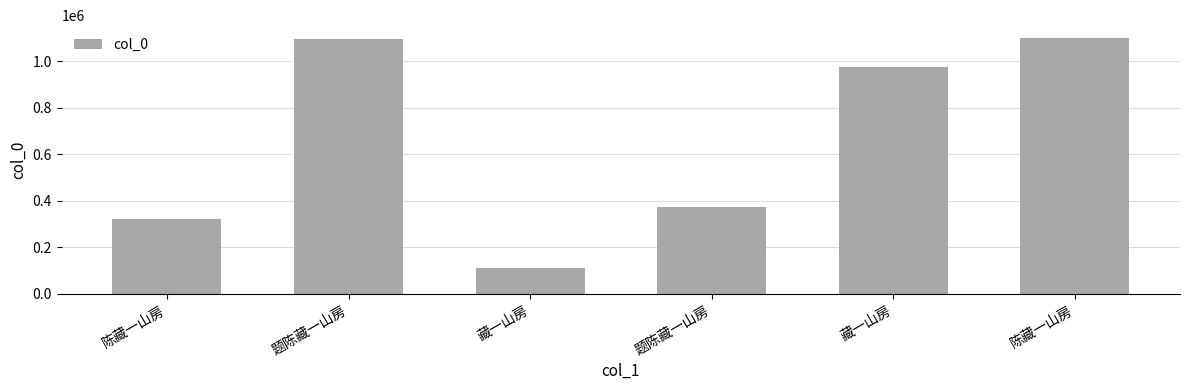

List the labels in order of value, smallest first.

藏一山房, 陈藏一山房, 题陈藏一山房, 藏一山房, 题陈藏一山房, 陈藏一山房